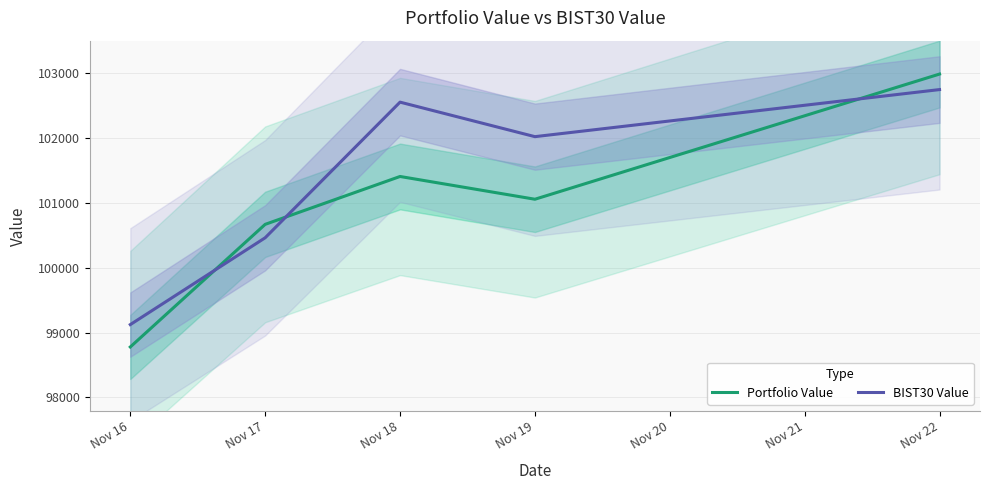

What is the average value of the BIST30 Value series?

101381.9